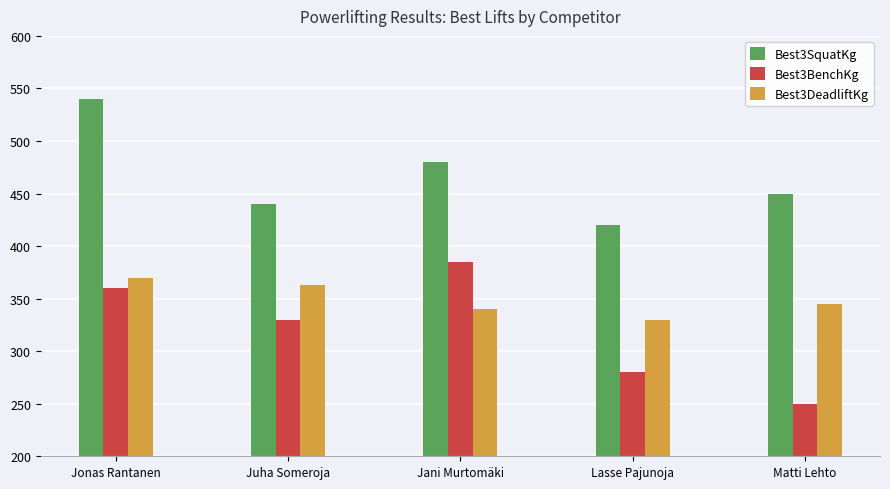

What is the highest value of the Best3BenchKg series?

385.0